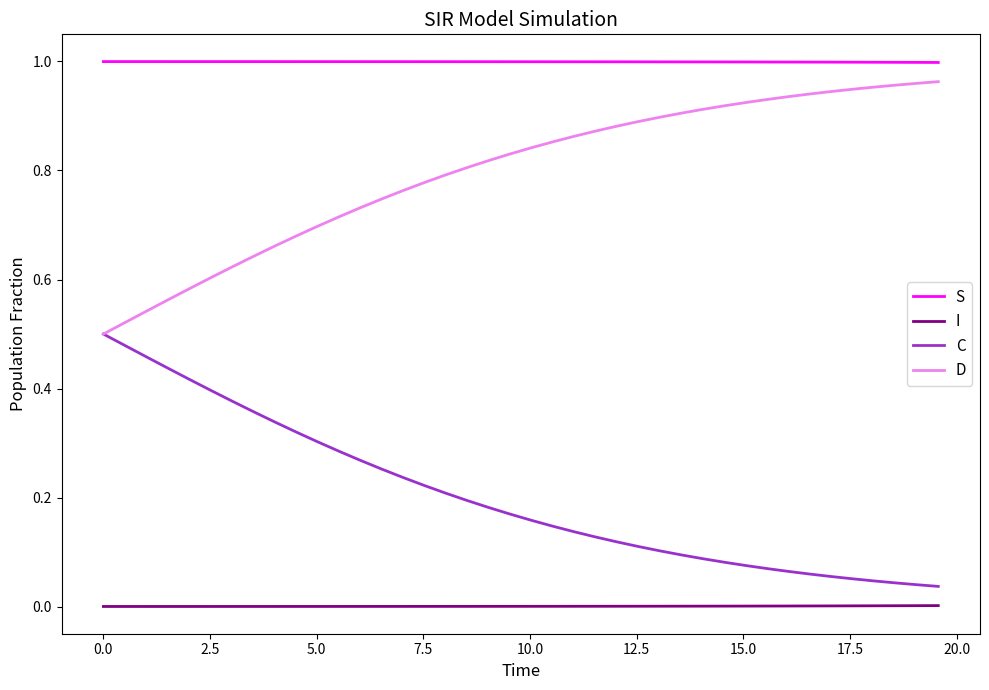

True or false: I and D cross at least once.

False